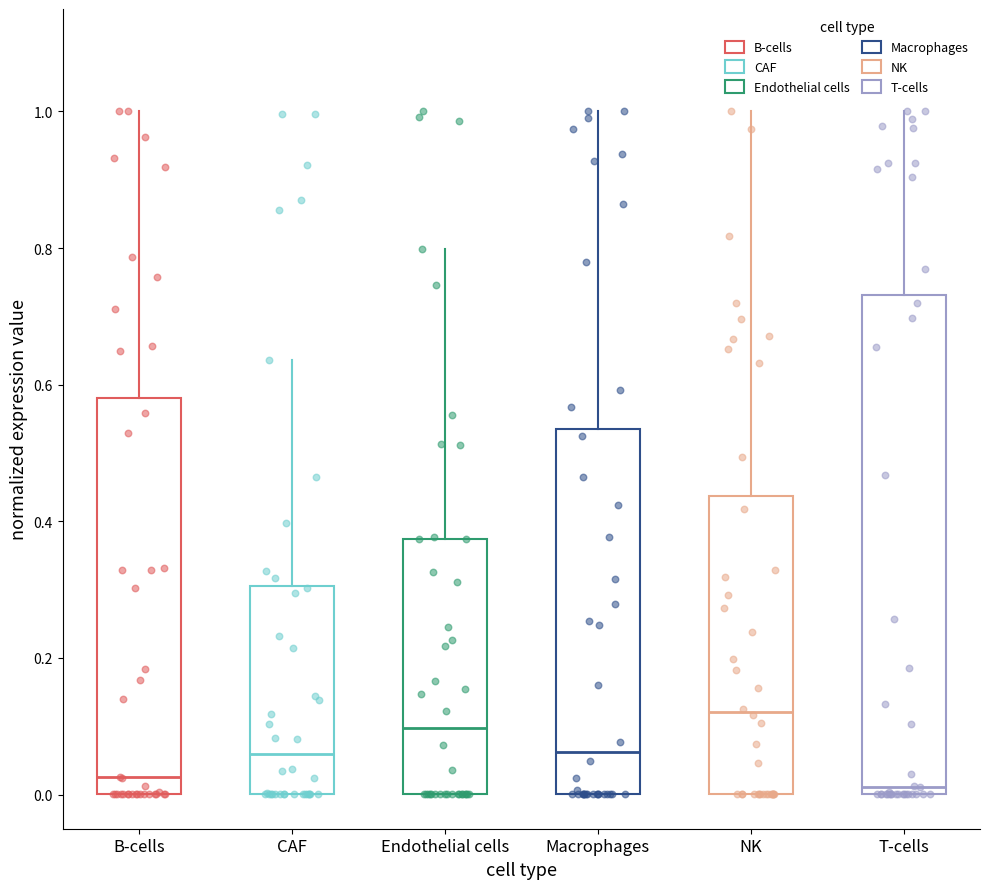

Reading left to right, read every box against the y-axis: the position of its median line, the range the box covers, and the ends of its whiskers. The values are not printed on the chart, so give them approximately, as read against the axis.

B-cells: median 0.02, box 0.00 to 0.58, whiskers 0.00 to 1.00
CAF: median 0.06, box 0.00 to 0.30, whiskers 0.00 to 0.64
Endothelial cells: median 0.10, box 0.00 to 0.38, whiskers 0.00 to 0.80
Macrophages: median 0.06, box 0.00 to 0.54, whiskers 0.00 to 1.00
NK: median 0.12, box 0.00 to 0.44, whiskers 0.00 to 1.00
T-cells: median 0.02, box 0.00 to 0.74, whiskers 0.00 to 1.00